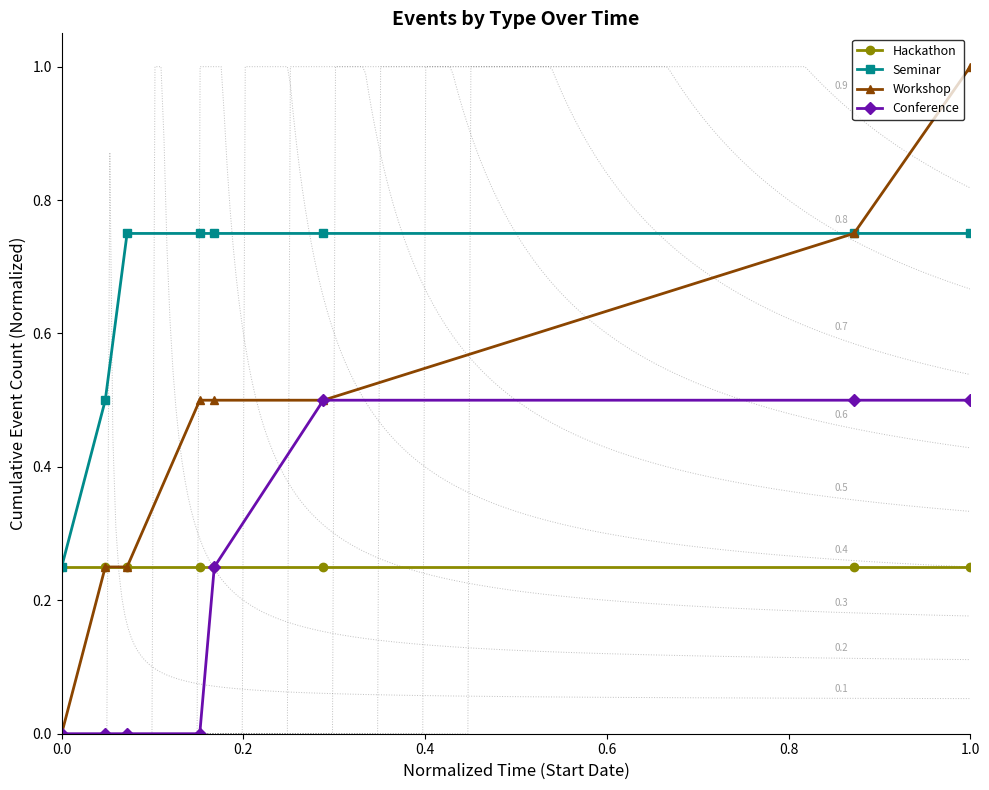

True or false: Workshop has more than 2 points higher than both neighbors.

False